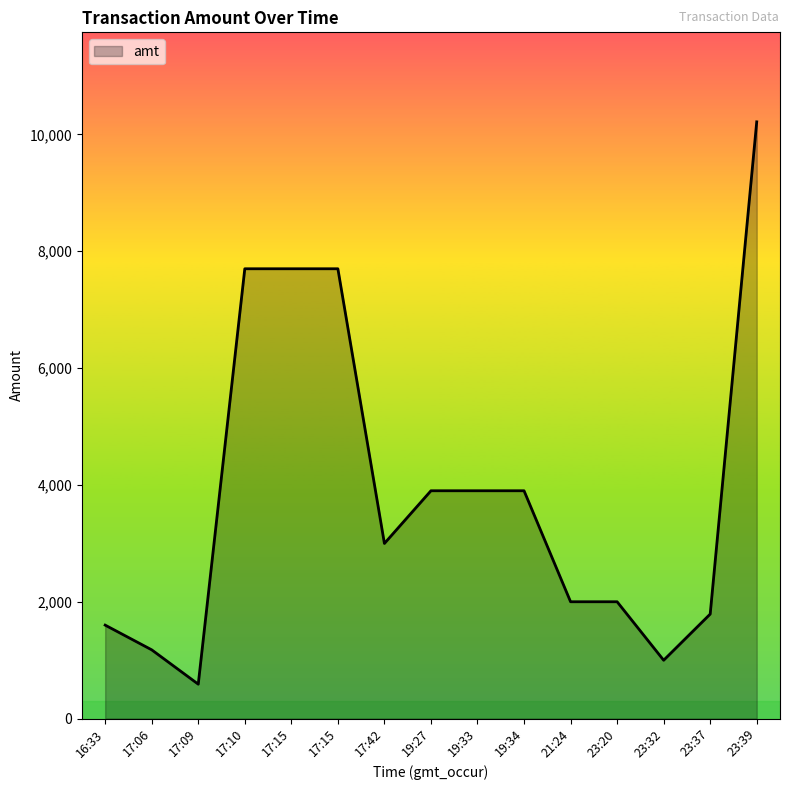

What is the greatest value displayed?

10215